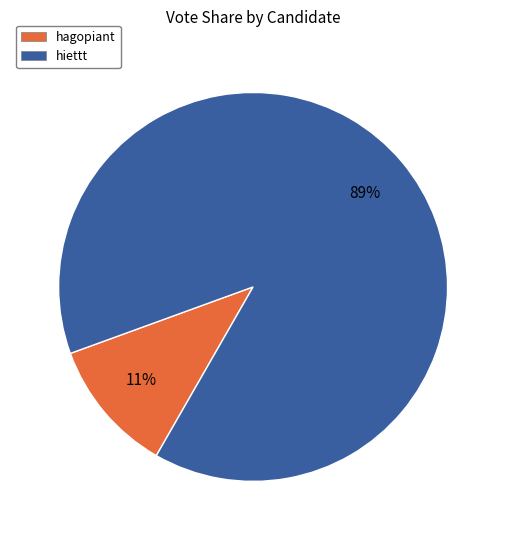

Do hiettt and hagopiant together represent more than half of the pie?

Yes